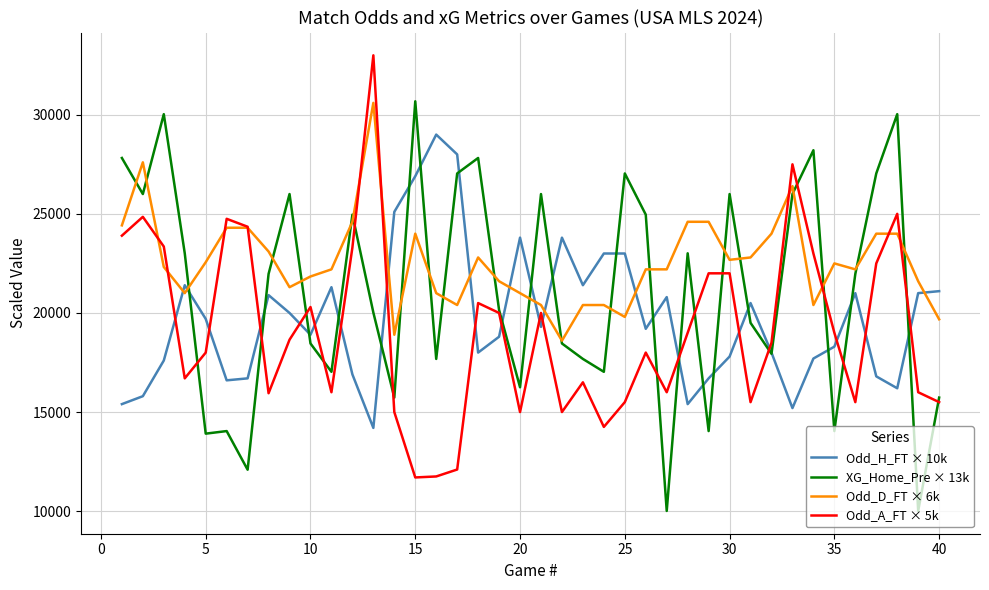

What is the minimum value shown in the chart?

10010.0